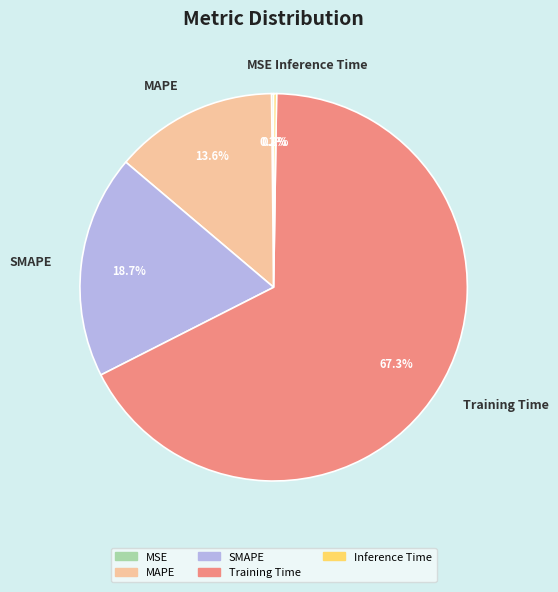

Is there a majority slice in this chart?

Yes